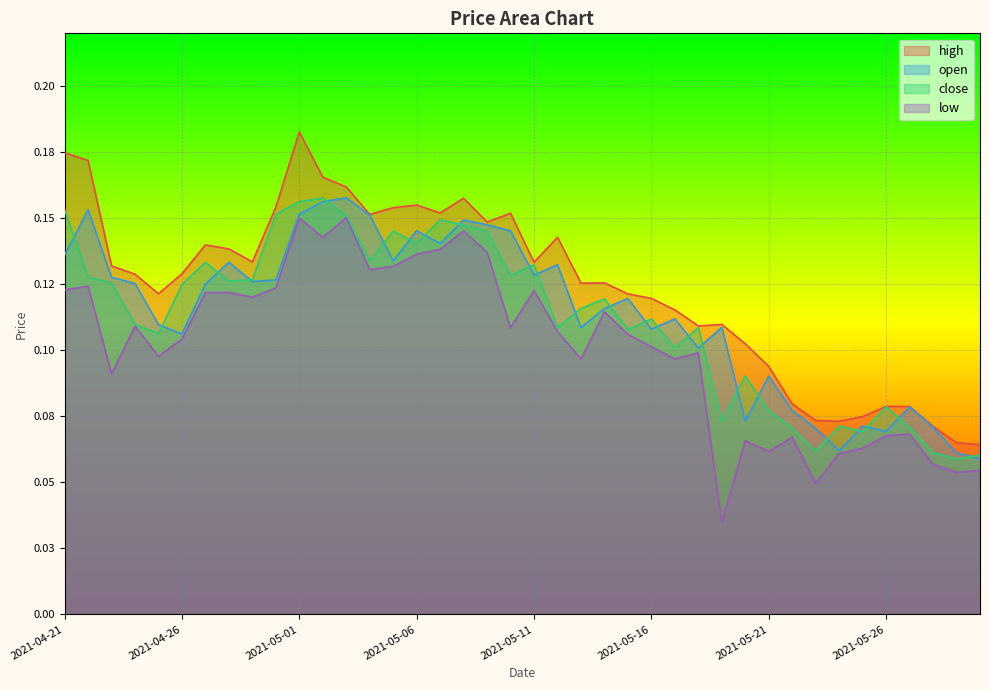

Which label corresponds to the smallest value in the chart?

2021-05-19